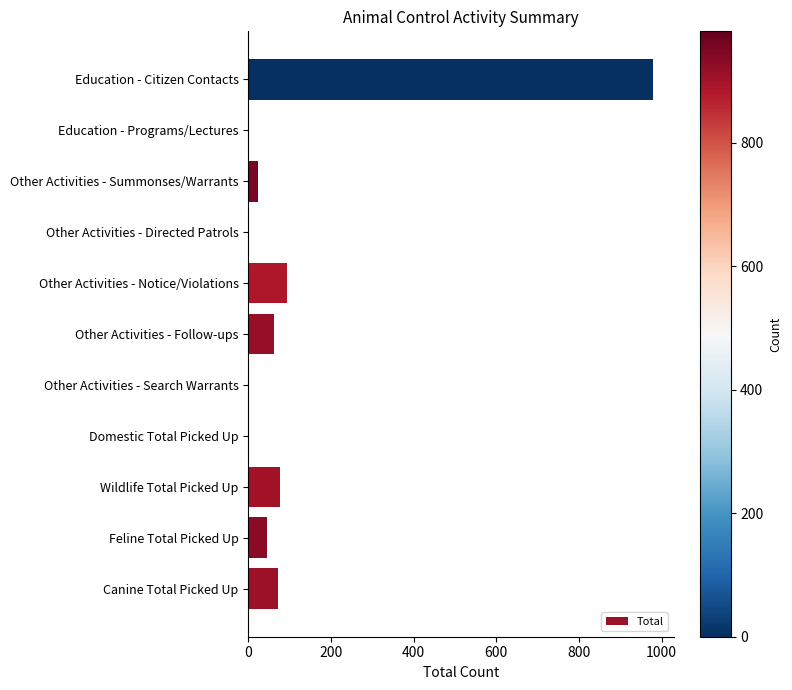

What is the greatest value displayed?

980